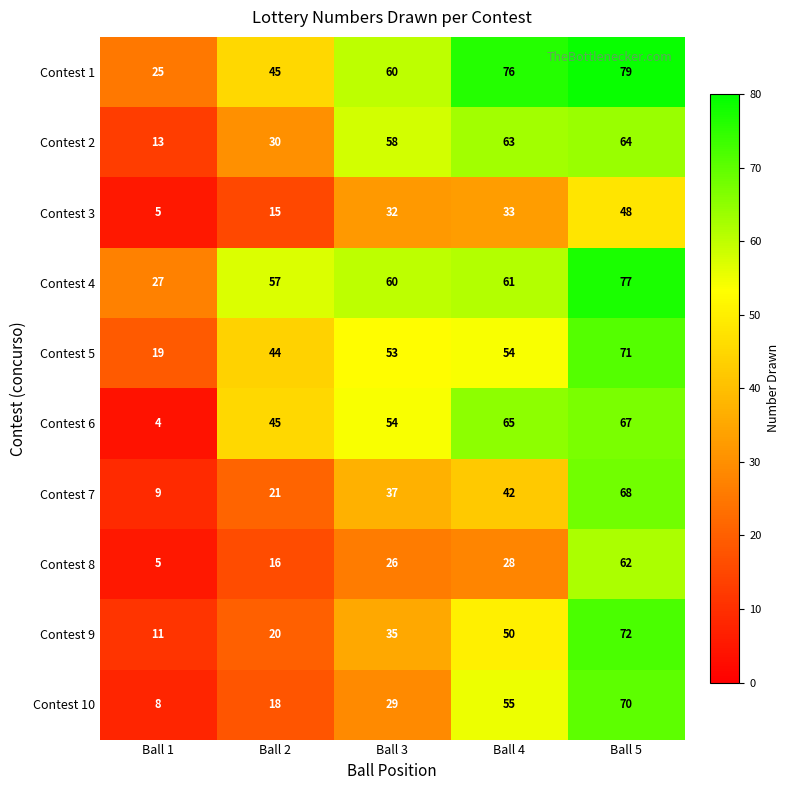

Which category has the lowest value across all series?

Ball 1